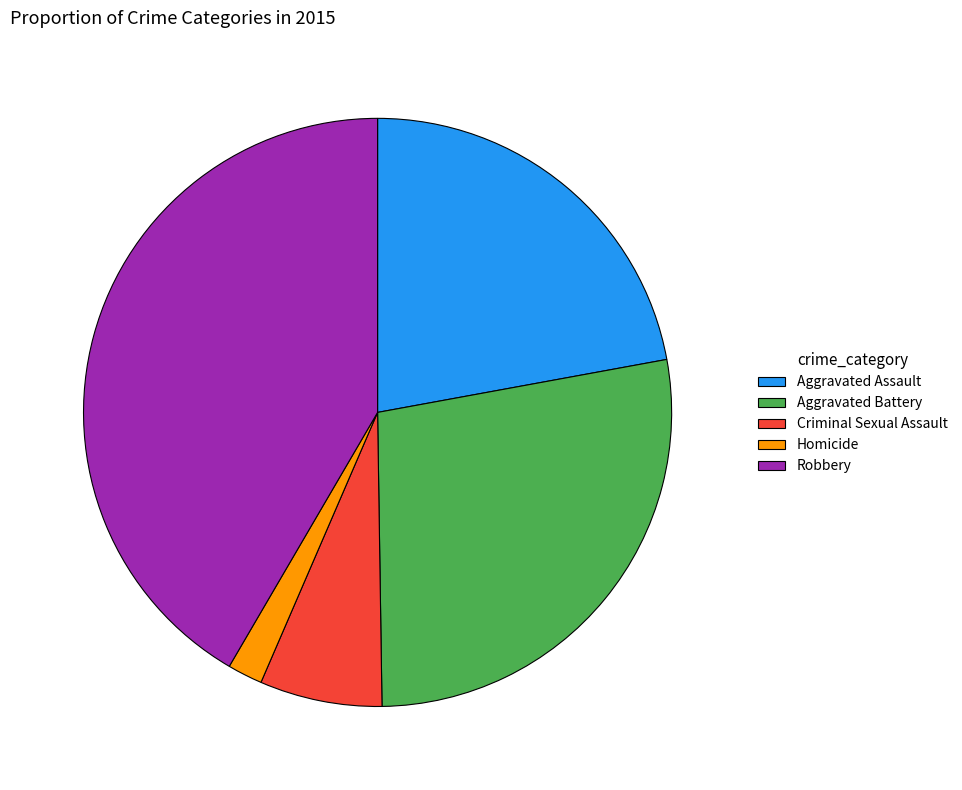

True or false: Robbery accounts for 33% of the total.

False